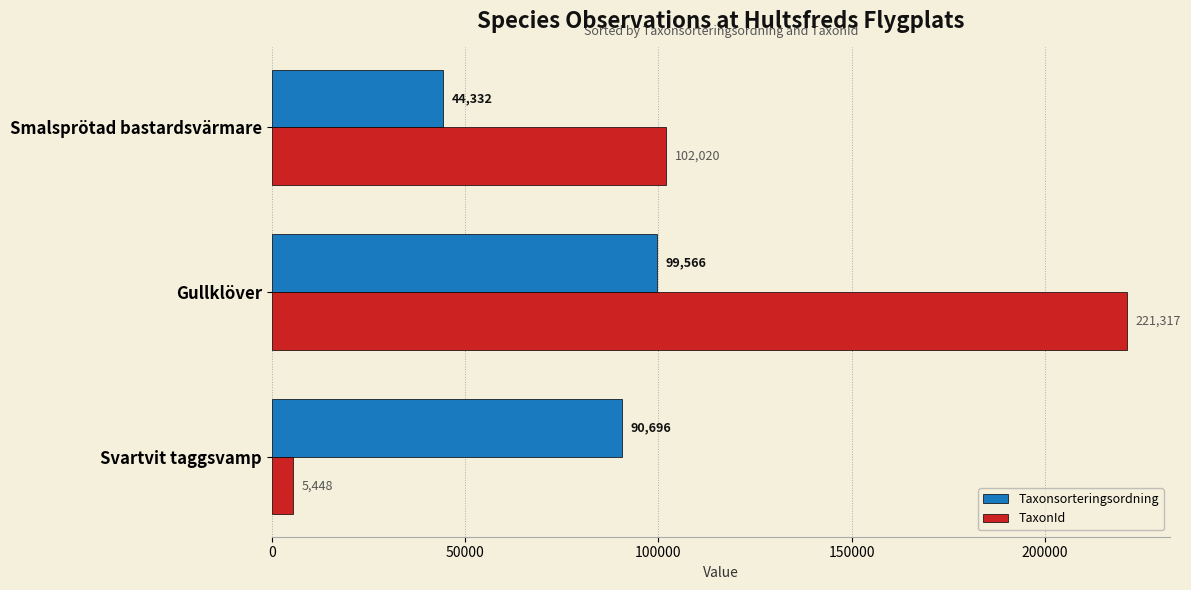

Which series has the widest spread of values?

TaxonId